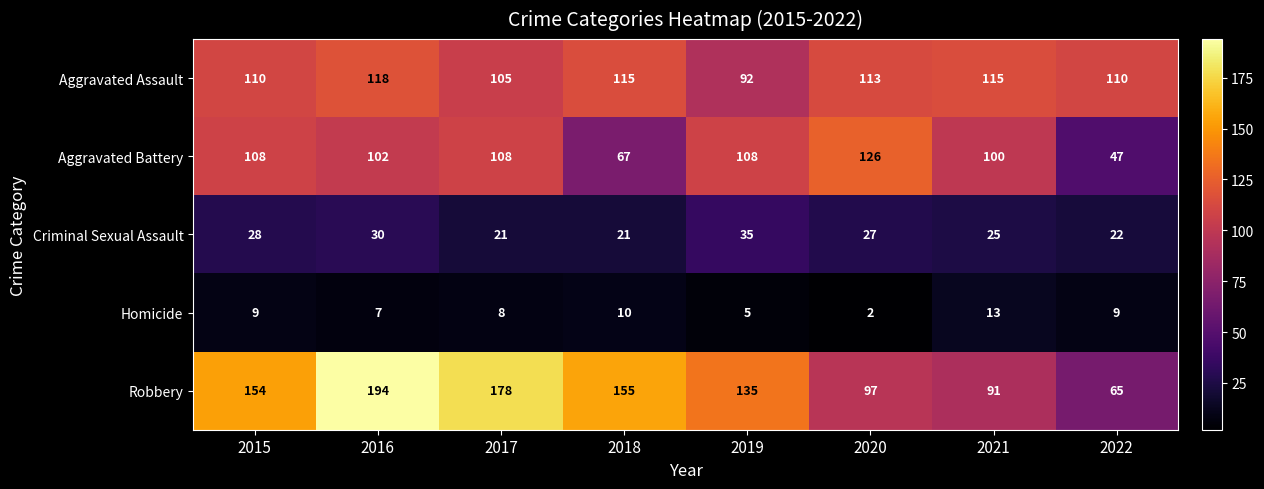

At 2015, list the series in order from smallest to largest.

Homicide, Criminal Sexual Assault, Aggravated Battery, Aggravated Assault, Robbery